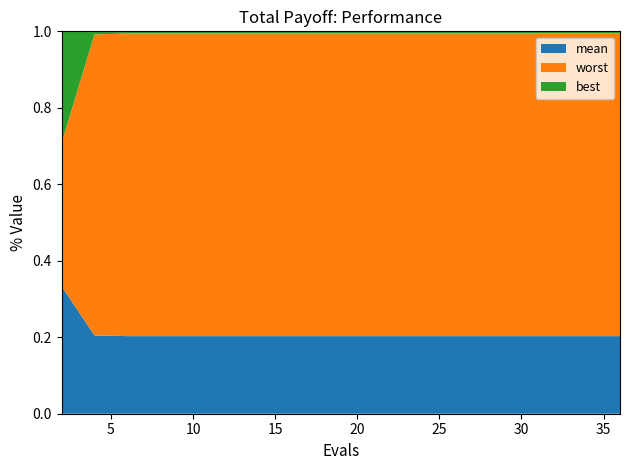

The mean series shows 0.1 at 20. True or false?

False